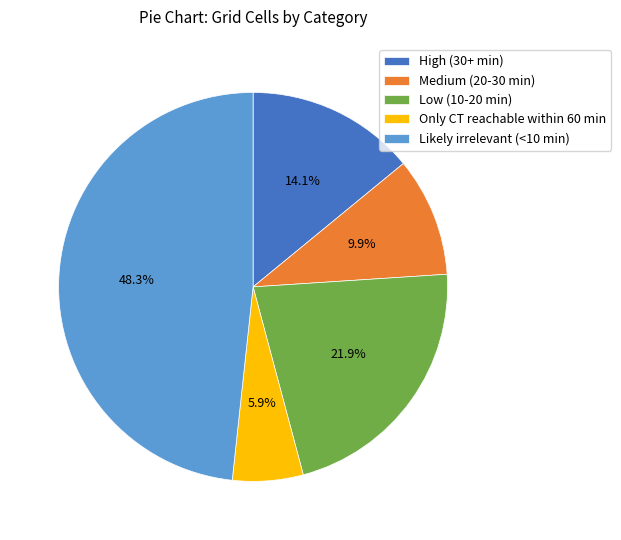

Combined, do Medium (20-30 min) and High (30+ min) account for over 50%?

No